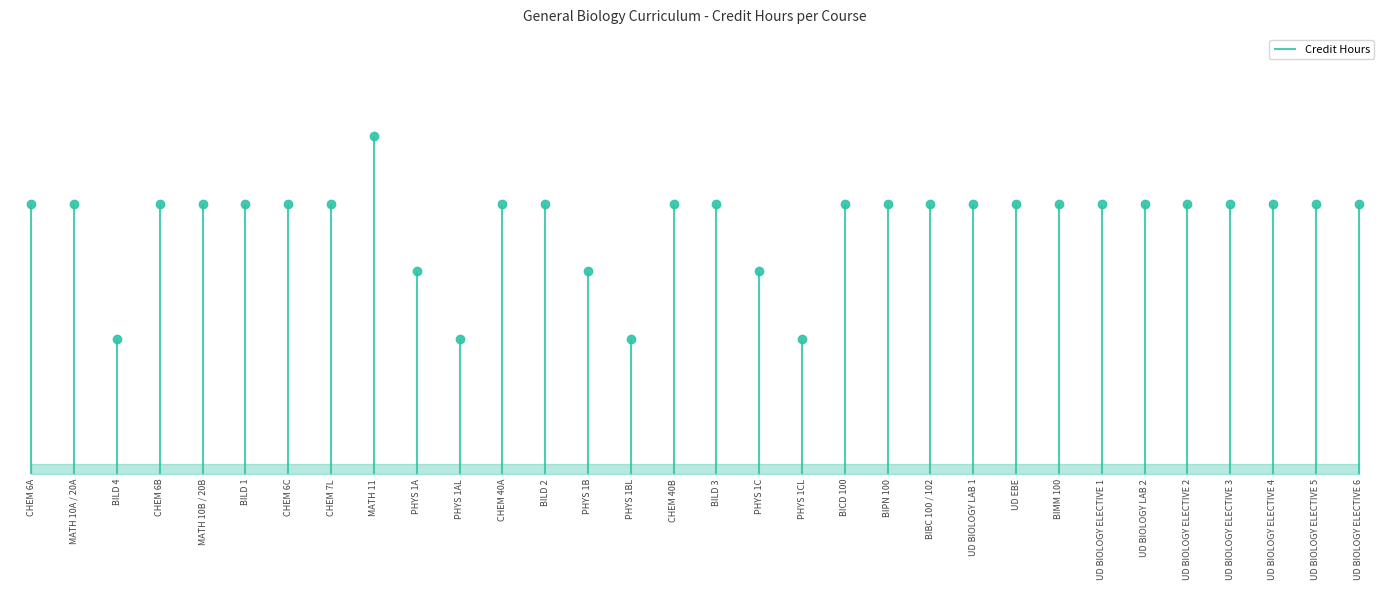

True or false: the data shows 4 at BIMM 100.

True